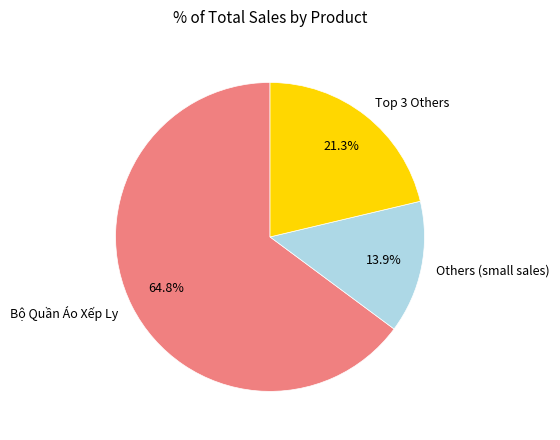

Which has a higher value, Bộ Quần Áo Xếp Ly or Others (small sales)?

Bộ Quần Áo Xếp Ly